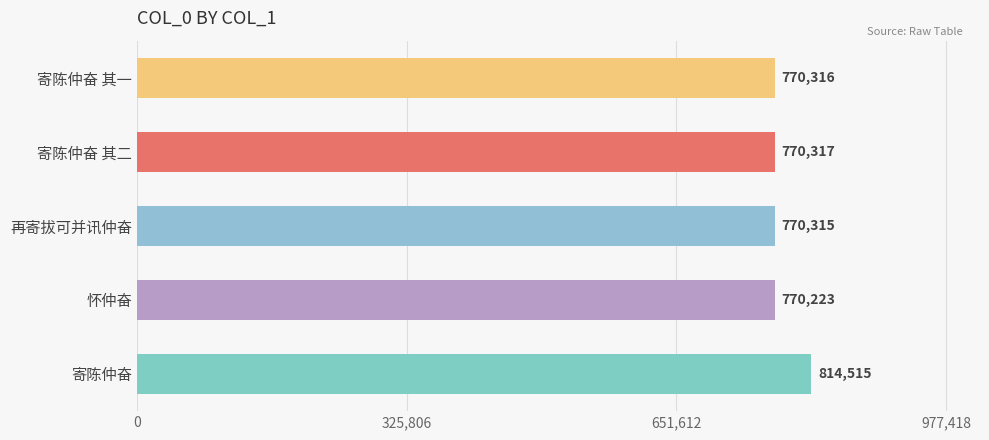

Reading top to bottom, list all the values displayed in this chart.

寄陈仲奋 其一=770316	寄陈仲奋 其二=770317	再寄拔可并讯仲奋=770315	怀仲奋=770223	寄陈仲奋=814515